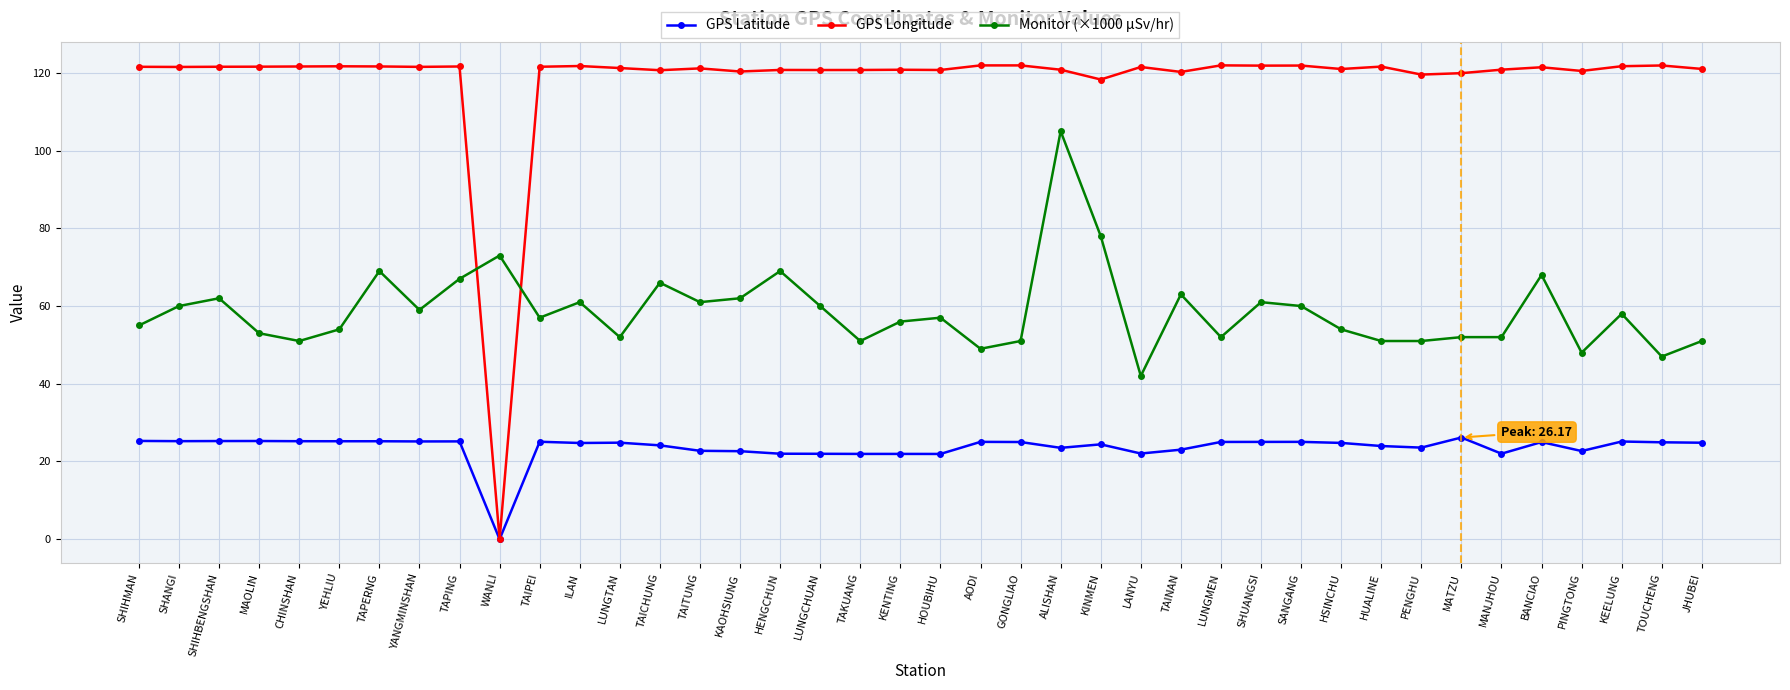

What are all the series names shown in the legend?

GPS Latitude, GPS Longitude, Monitor (×1000 µSv/hr)